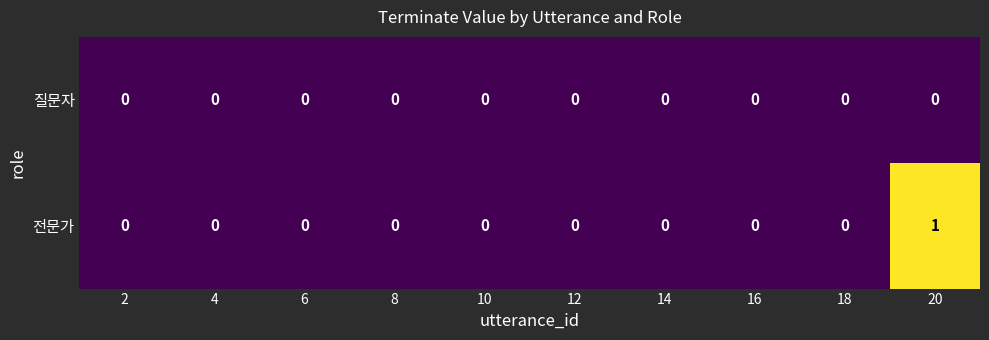

Which series has the largest total across all categories?

전문가